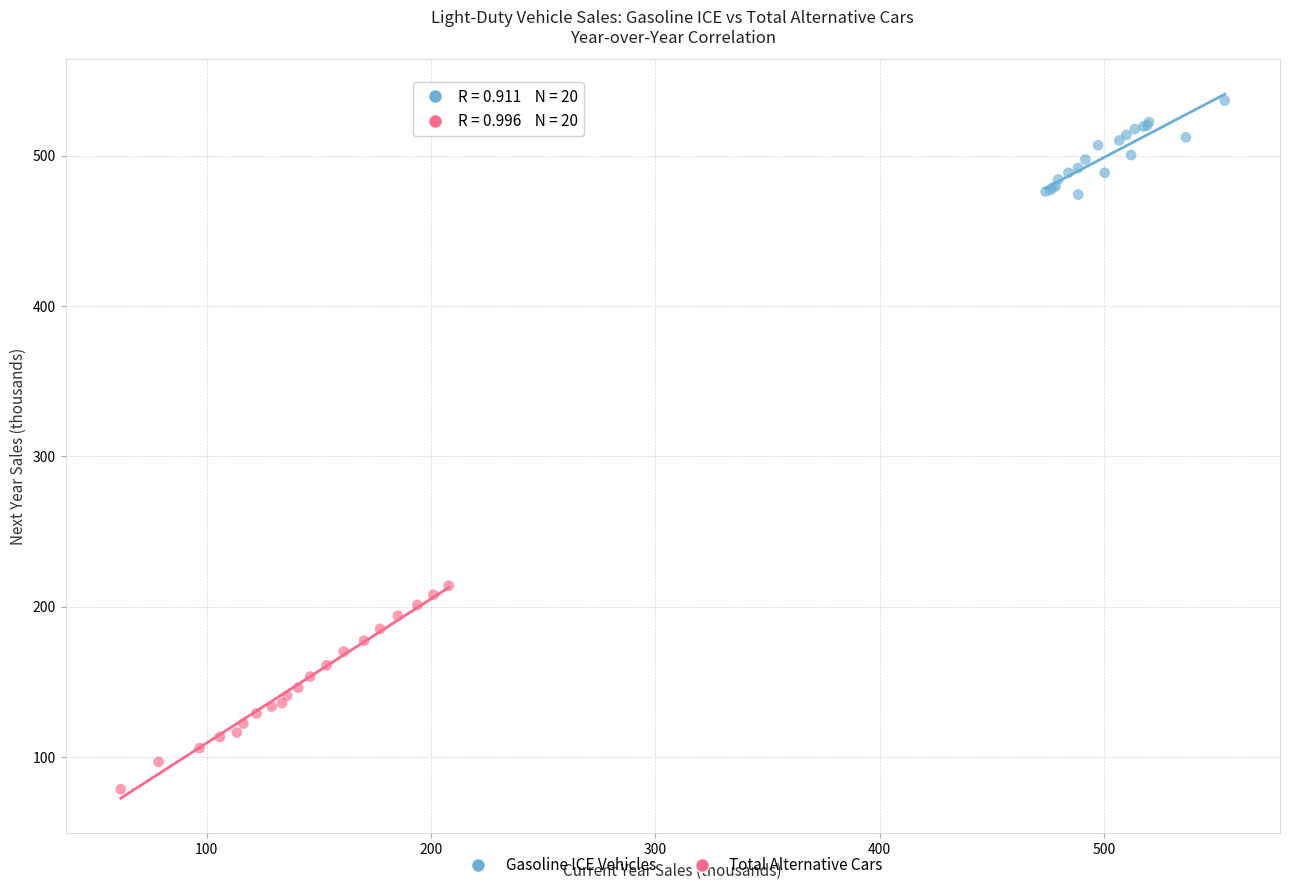

Which series has the largest Y range (max minus min)?

Total Alternative Cars